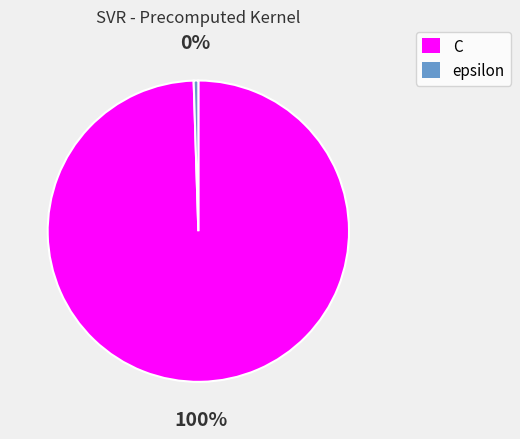

Which slice is the smallest?

epsilon